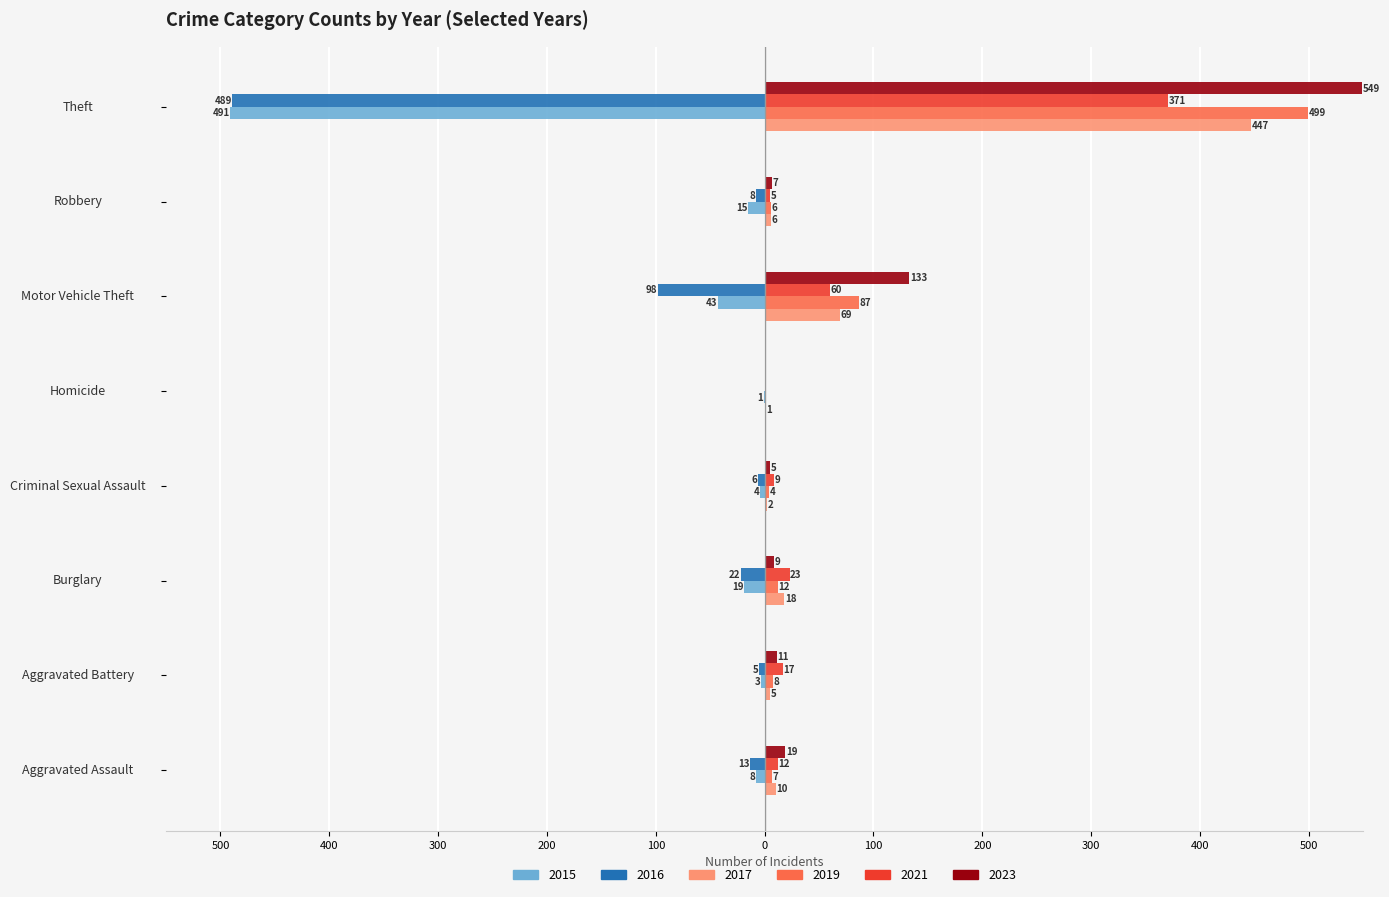

The value of 2015 at Theft is -864. True or false?

False